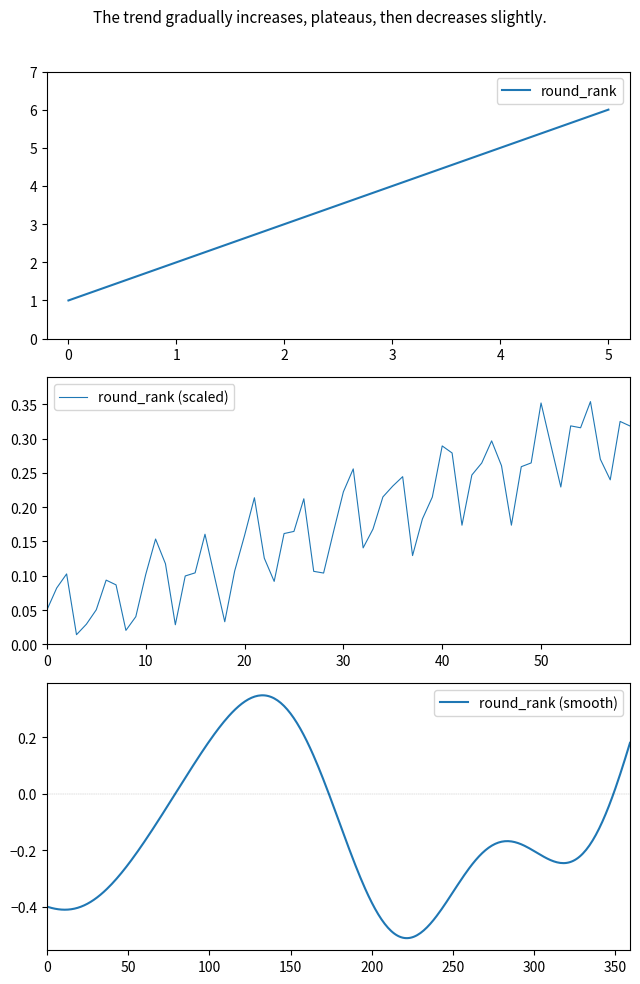

At which label does round_rank reach its peak?

5